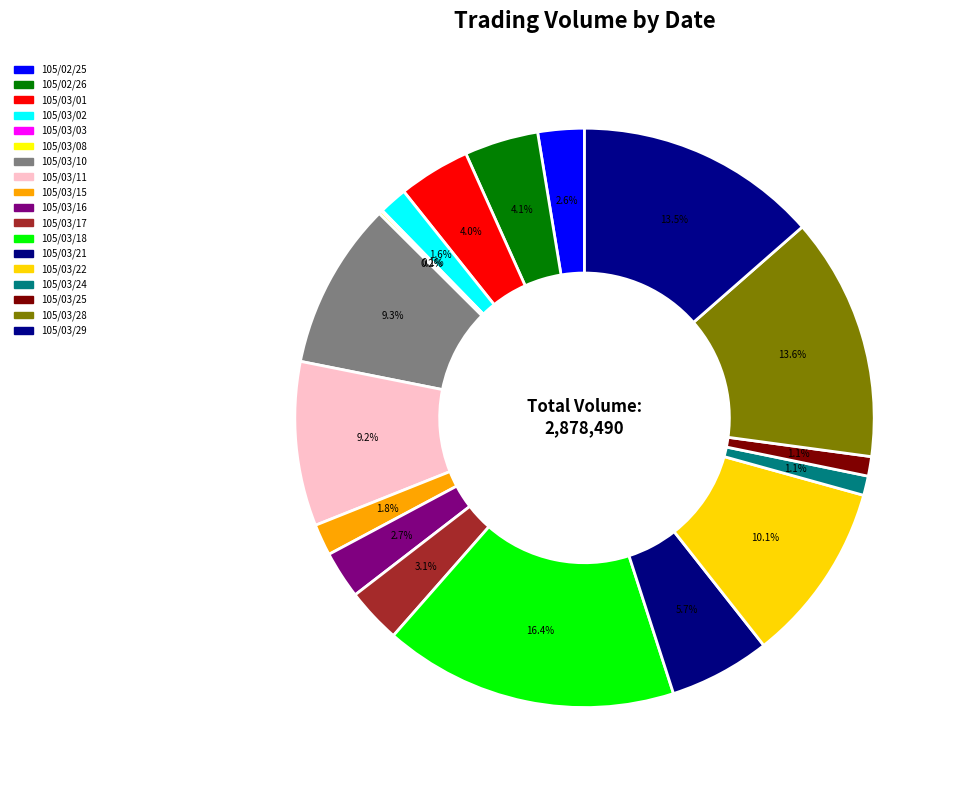

Which slice is the largest?

105/03/18